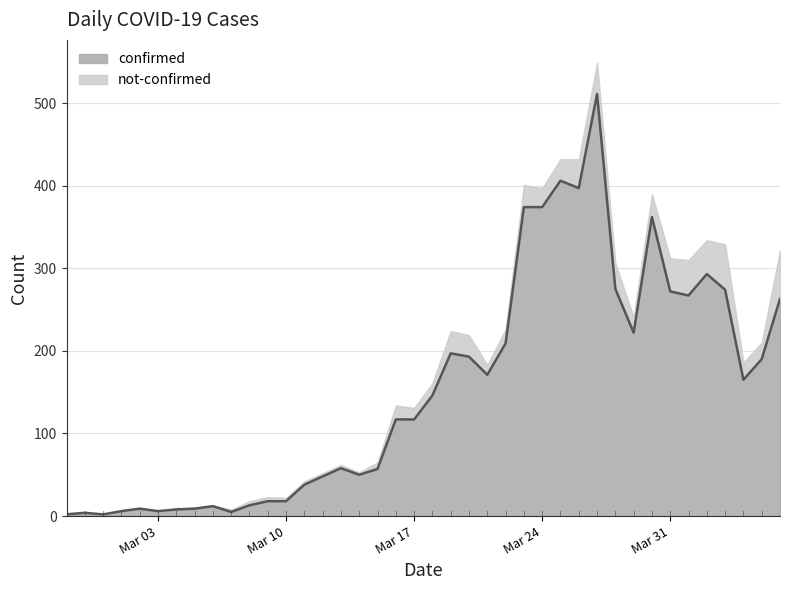

True or false: confirmed has a value of 104 at Mar 31.

False